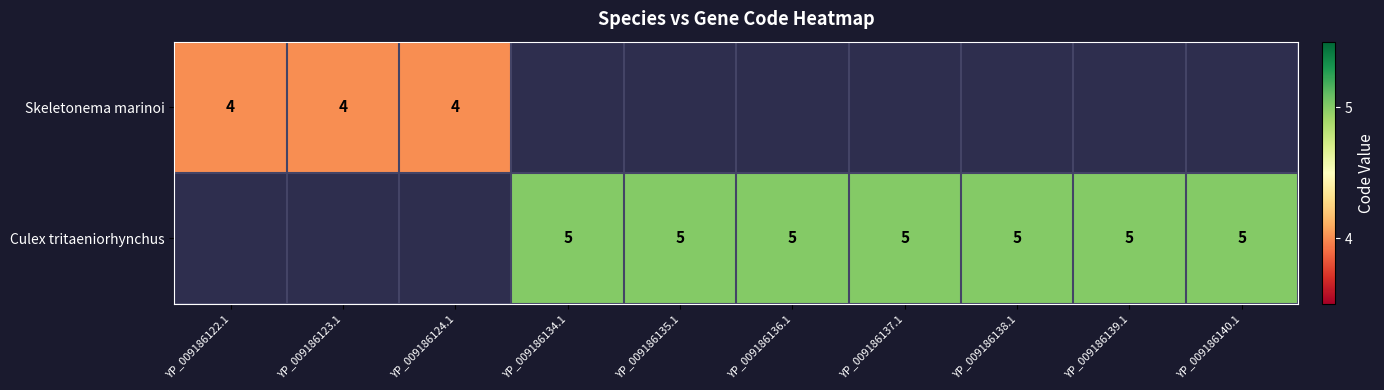

Is it true that Culex tritaeniorhynchus equals 5 at YP_009186135.1?

True